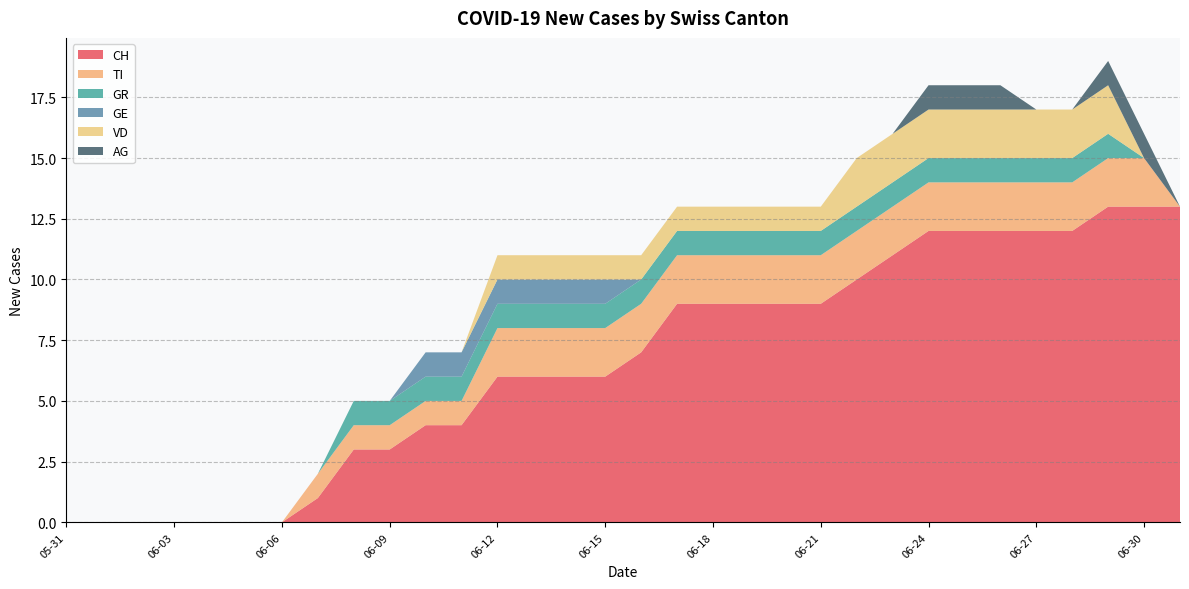

Reading right to left, what are all the values shown in this chart?

CH: 13	13	13	12	12	12	12	12	11	10	9	9	9	9	9	7	6	6	6	6	4	4	3	3	1	0	0	0	0	0	0	0
TI: 0	2	2	2	2	2	2	2	2	2	2	2	2	2	2	2	2	2	2	2	1	1	1	1	1	0	0	0	0	0	0	0
GR: 0	0	1	1	1	1	1	1	1	1	1	1	1	1	1	1	1	1	1	1	1	1	1	1	0	0	0	0	0	0	0	0
GE: 0	0	0	0	0	0	0	0	0	0	0	0	0	0	0	0	1	1	1	1	1	1	0	0	0	0	0	0	0	0	0	0
VD: 0	0	2	2	2	2	2	2	2	2	1	1	1	1	1	1	1	1	1	1	0	0	0	0	0	0	0	0	0	0	0	0
AG: 0	1	1	0	0	1	1	1	0	0	0	0	0	0	0	0	0	0	0	0	0	0	0	0	0	0	0	0	0	0	0	0